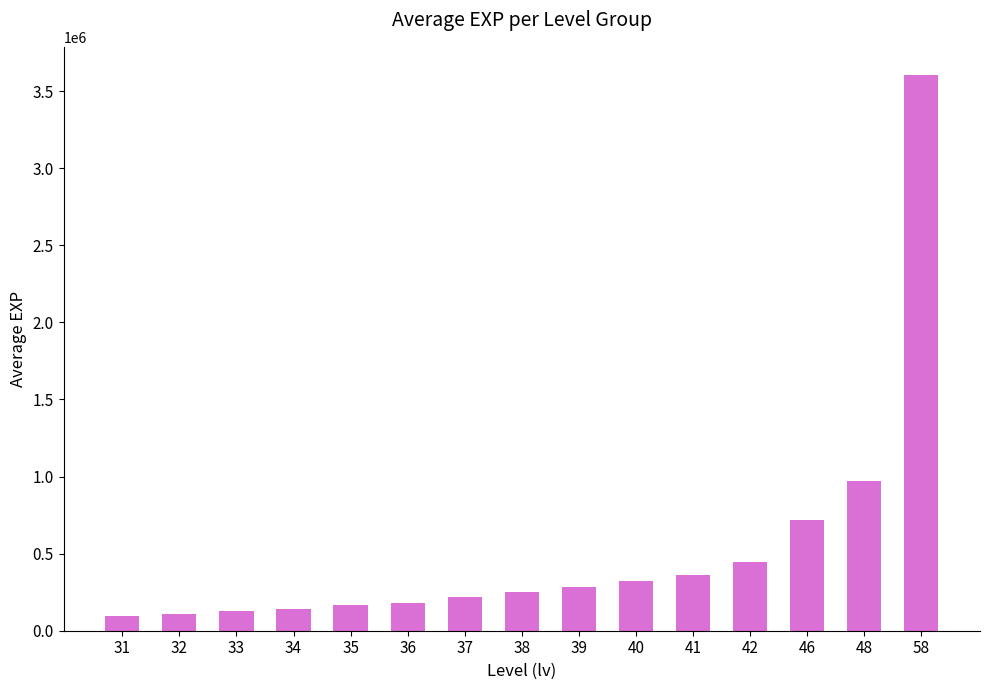

What is the ratio of the value at 32 to the value at 34?

0.8